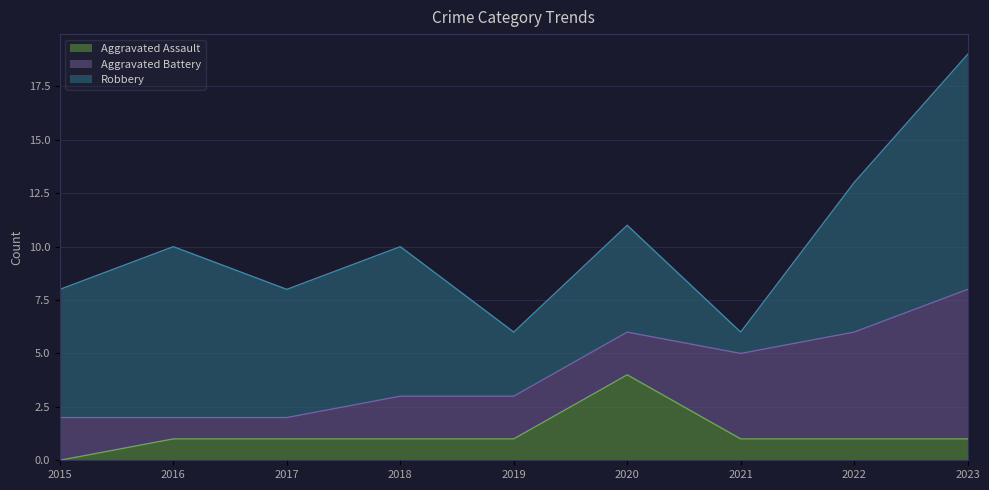

List the labels in order of Robbery value, largest first.

2023, 2016, 2018, 2022, 2015, 2017, 2020, 2019, 2021